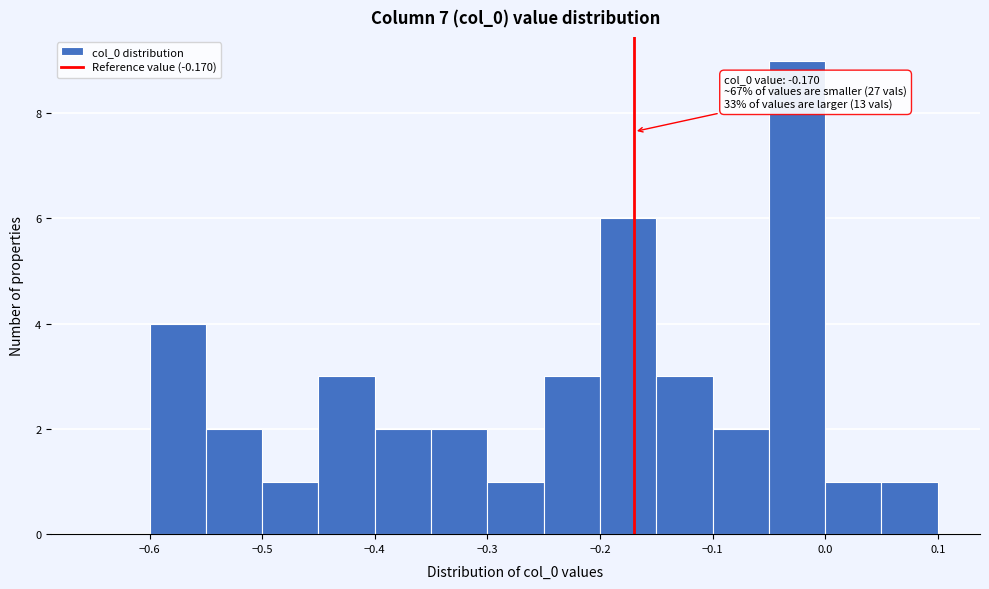

Which range on the x-axis has the tallest bar?

-0.05 to 0.00